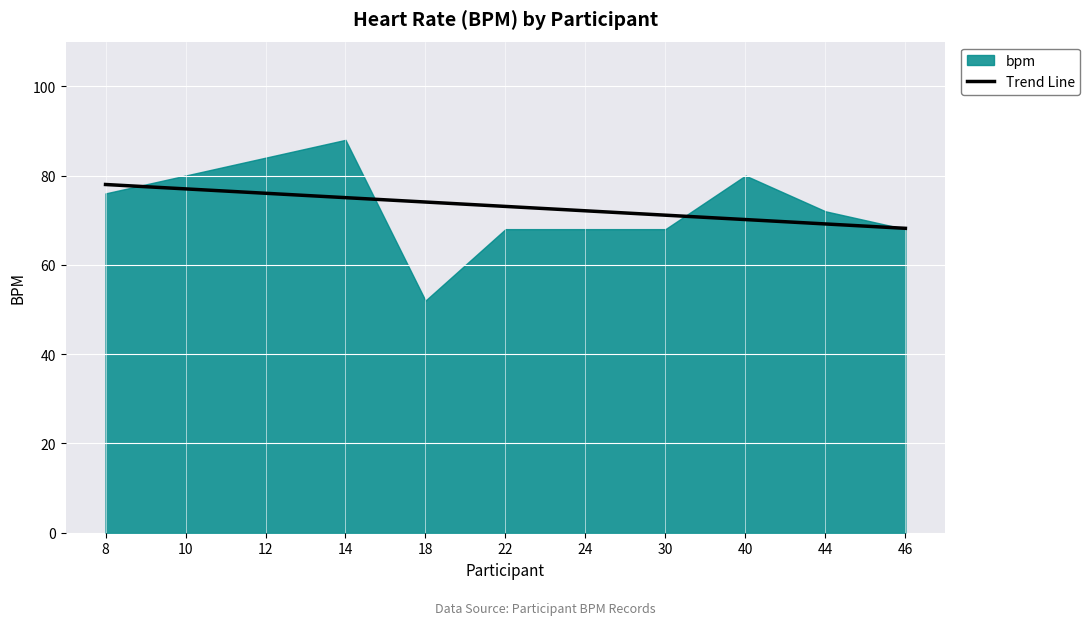

What is the spread (max minus min) of values at 12?

8.0